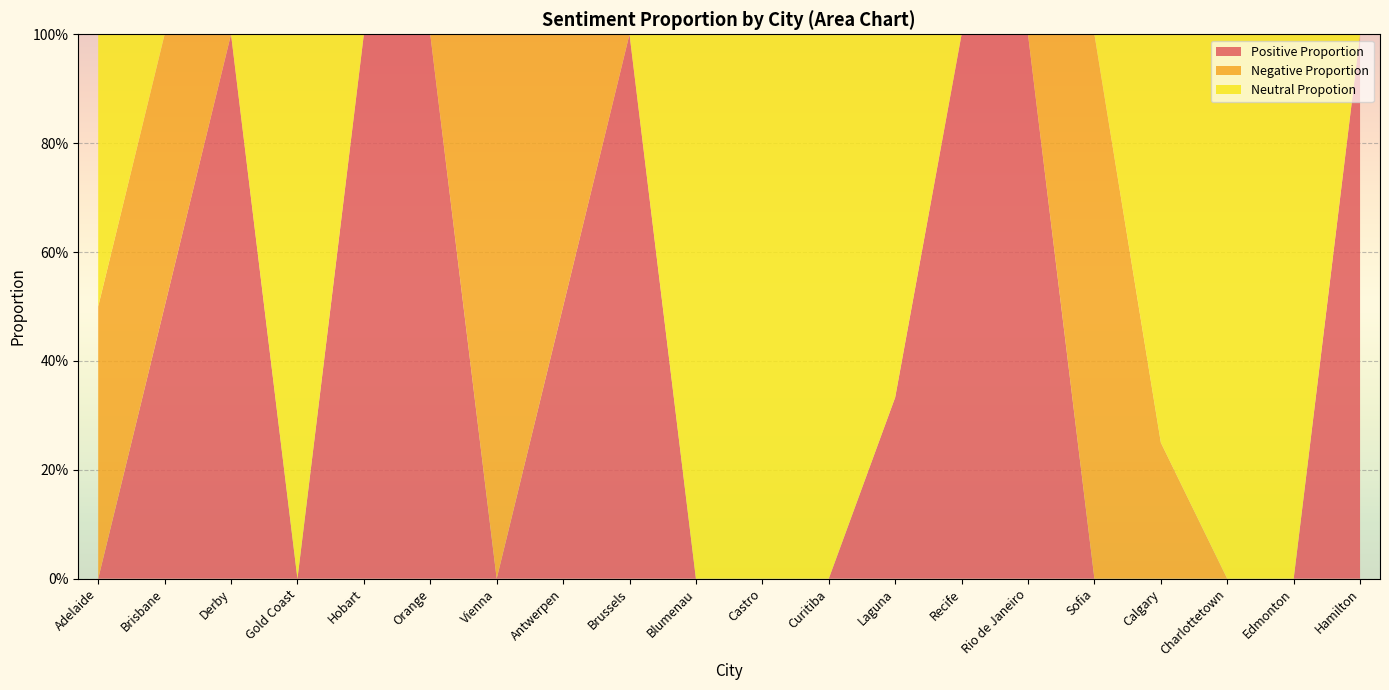

Reading left to right, list all the values displayed in this chart.

Positive Proportion: Adelaide=0.0	Brisbane=0.5	Derby=1.0	Gold Coast=0.0	Hobart=1.0	Orange=1.0	Vienna=0.0	Antwerpen=0.5	Brussels=1.0	Blumenau=0.0	Castro=0.0	Curitiba=0.0	Laguna=0.3	Recife=1.0	Rio de Janeiro=1.0	Sofia=0.0	Calgary=0.0	Charlottetown=0.0	Edmonton=0.0	Hamilton=1.0
Negative Proportion: Adelaide=0.5	Brisbane=0.5	Derby=0.0	Gold Coast=0.0	Hobart=0.0	Orange=0.0	Vienna=1.0	Antwerpen=0.5	Brussels=0.0	Blumenau=0.0	Castro=0.0	Curitiba=0.0	Laguna=0.0	Recife=0.0	Rio de Janeiro=0.0	Sofia=1.0	Calgary=0.2	Charlottetown=0.0	Edmonton=0.0	Hamilton=0.0
Neutral Propotion: Adelaide=0.5	Brisbane=0.0	Derby=0.0	Gold Coast=1.0	Hobart=0.0	Orange=0.0	Vienna=0.0	Antwerpen=0.0	Brussels=0.0	Blumenau=1.0	Castro=1.0	Curitiba=1.0	Laguna=0.7	Recife=0.0	Rio de Janeiro=0.0	Sofia=0.0	Calgary=0.8	Charlottetown=1.0	Edmonton=1.0	Hamilton=0.0